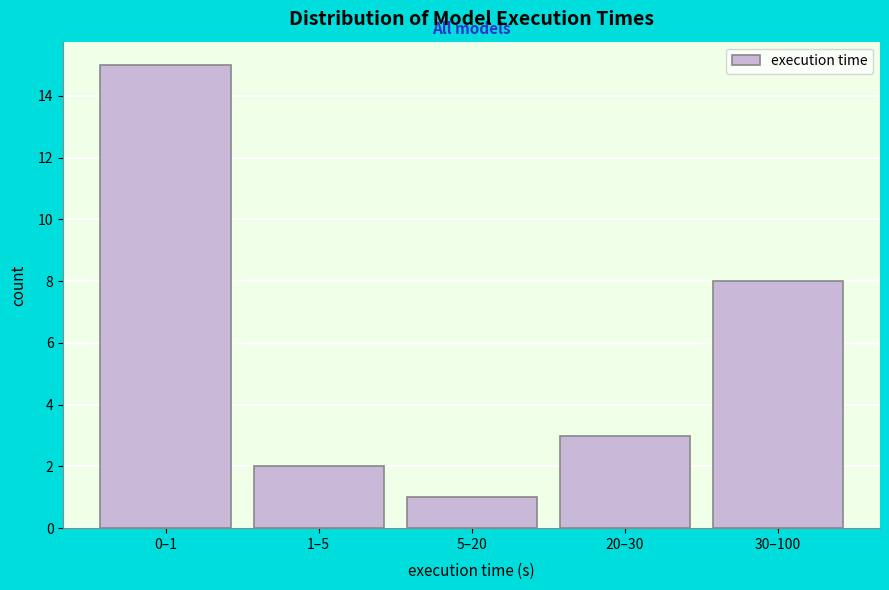

Reading left to right, list all the values displayed in this chart.

0–1=15	1–5=2	5–20=1	20–30=3	30–100=8